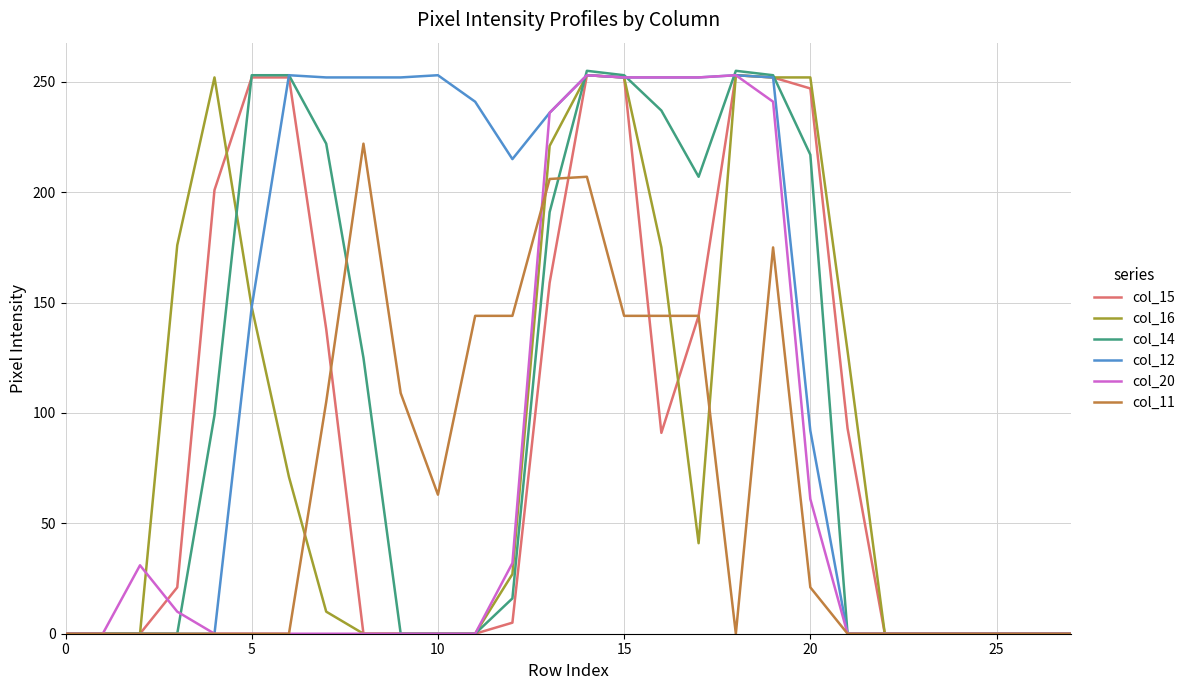

How many lines are shown in the chart?

6